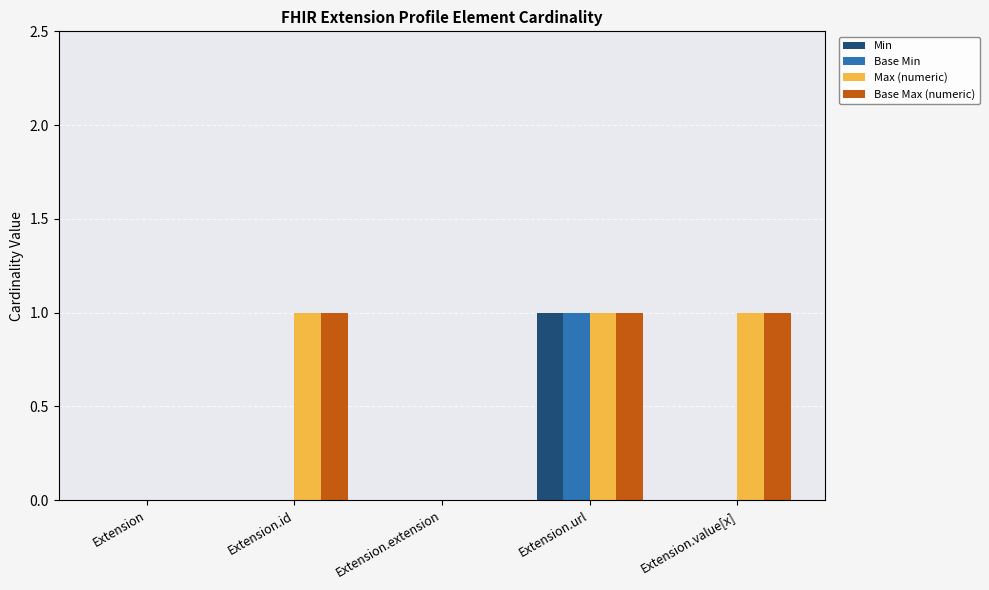

What is the sum of all Base Min values?

1